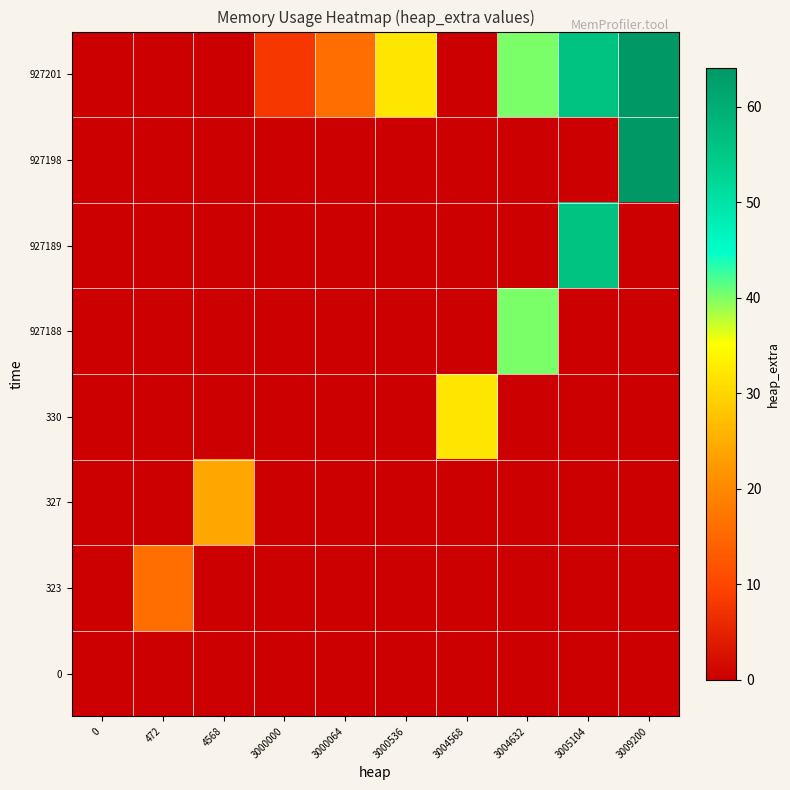

Reading left to right, list all the values displayed in this chart.

row_0: 0	0	0	0	0	0	0	0	0	0
row_1: 0	16	0	0	0	0	0	0	0	0
row_2: 0	0	24	0	0	0	0	0	0	0
row_3: 0	0	0	0	0	0	32	0	0	0
row_4: 0	0	0	0	0	0	0	40	0	0
row_5: 0	0	0	0	0	0	0	0	56	0
row_6: 0	0	0	0	0	0	0	0	0	64
row_7: 0	0	0	8	16	32	0	40	56	64